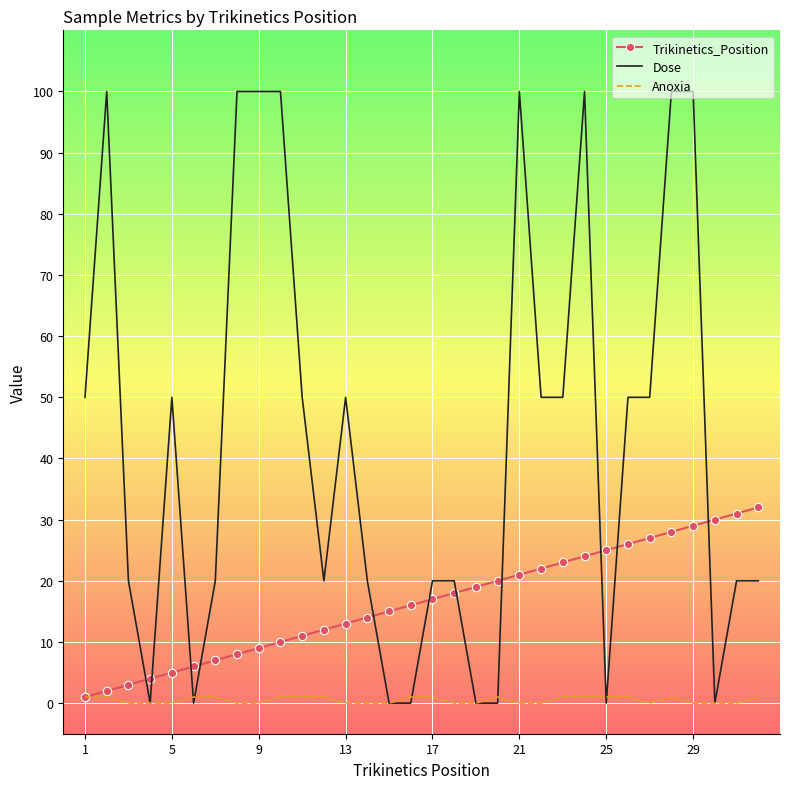

Which series has the widest spread of values?

Dose